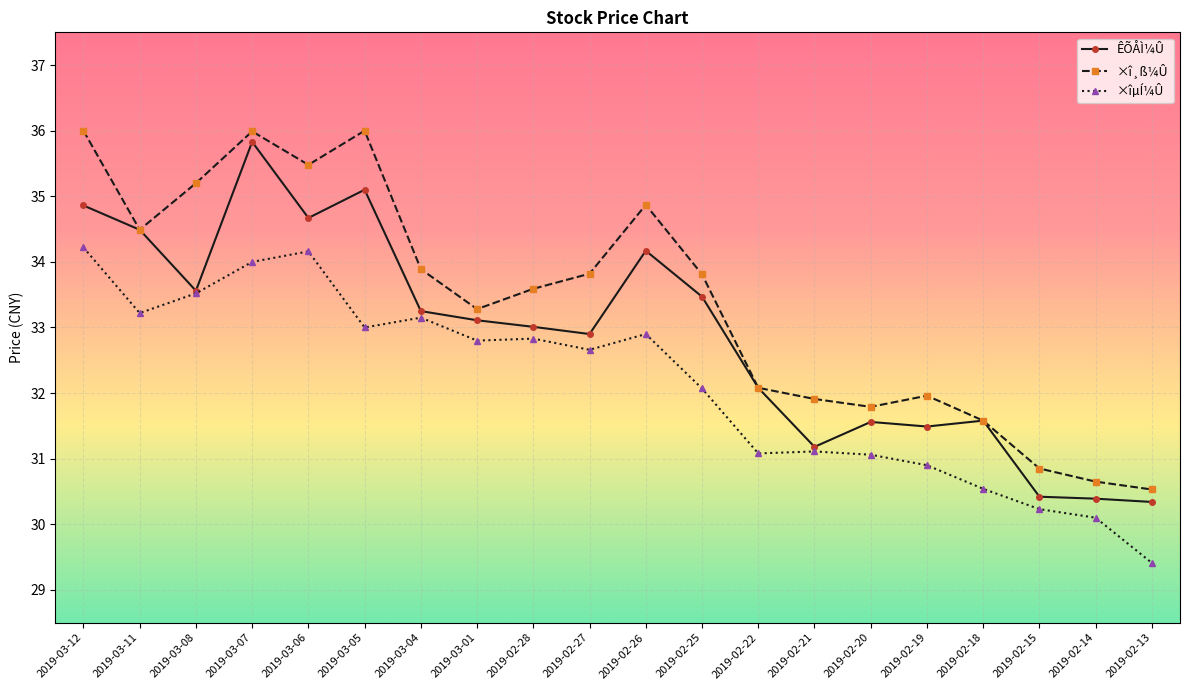

Count the number of categories in the chart.

20